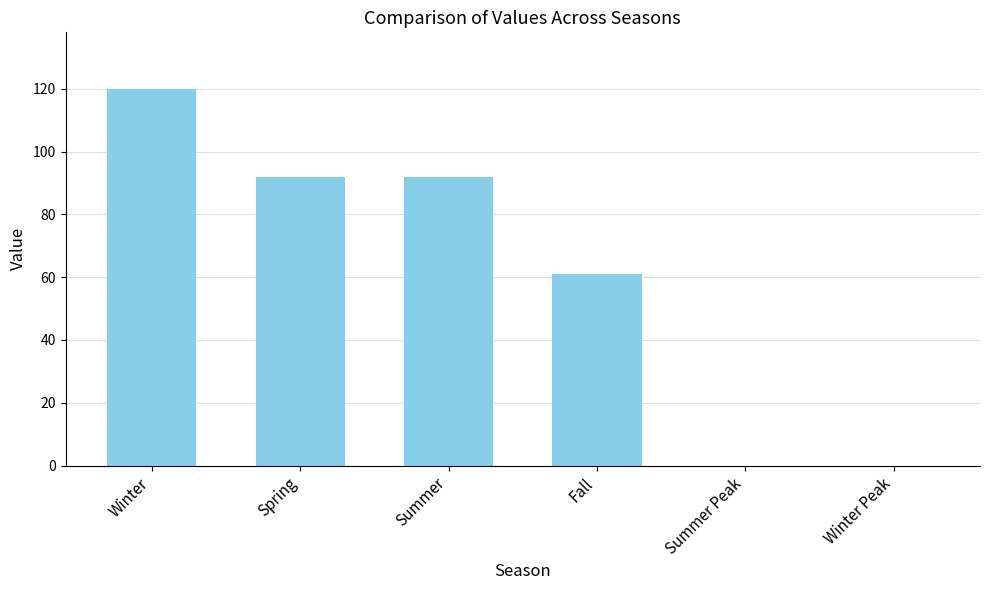

At which category does the chart reach its peak across all series?

Winter